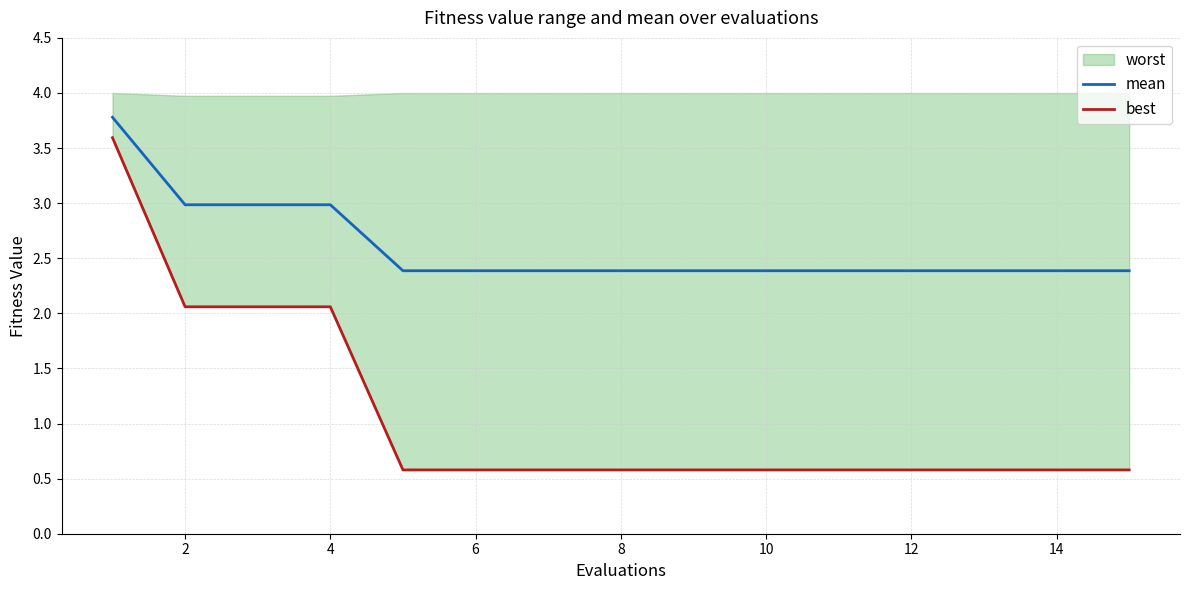

How many lines are shown in the chart?

2